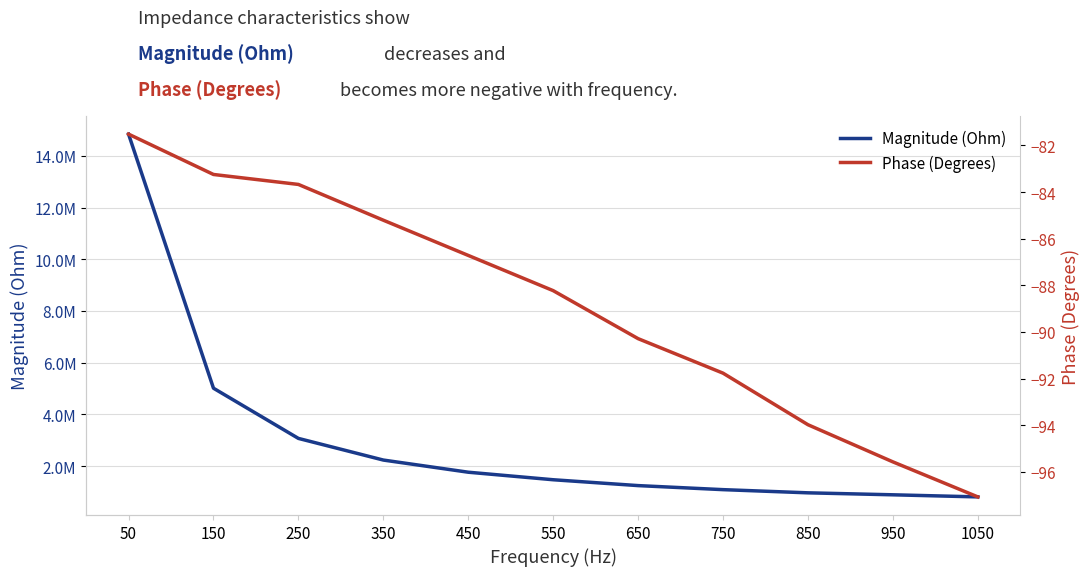

At which category is the sum across all series the highest?

50